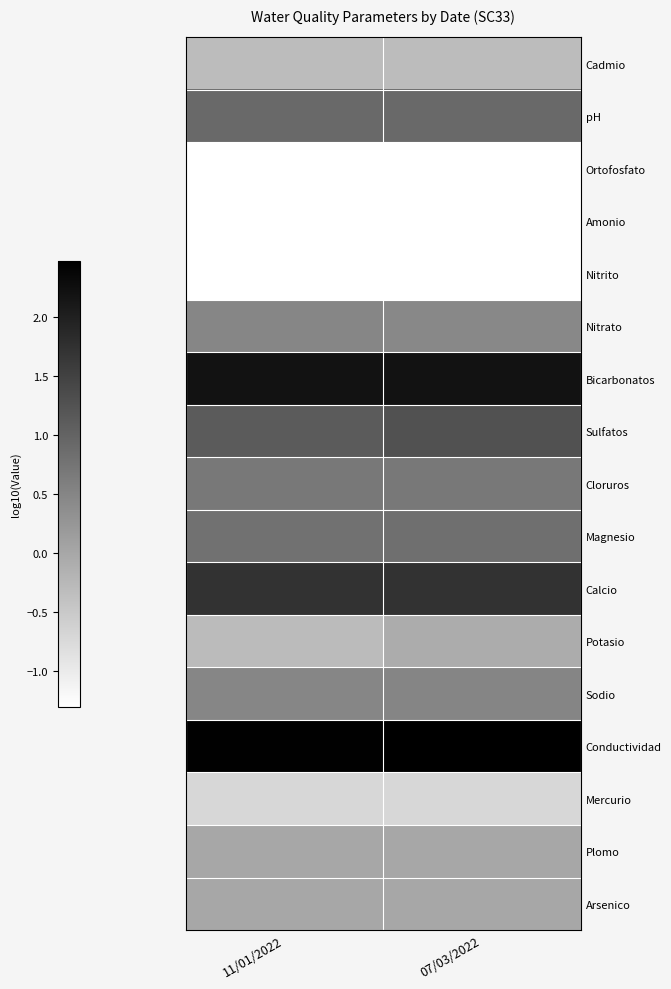

Reading left to right, extract all data points from this chart.

Cadmio: 11/01/2022=-0.3	07/03/2022=-0.3
pH: 11/01/2022=0.9	07/03/2022=0.9
Ortofosfato: 11/01/2022=-1.3	07/03/2022=-1.3
Amonio: 11/01/2022=-1.3	07/03/2022=-1.3
Nitrito: 11/01/2022=-1.3	07/03/2022=-1.3
Nitrato: 11/01/2022=0.5	07/03/2022=0.5
Bicarbonatos: 11/01/2022=2.2	07/03/2022=2.2
Sulfatos: 11/01/2022=1.1	07/03/2022=1.3
Cloruros: 11/01/2022=0.7	07/03/2022=0.7
Magnesio: 11/01/2022=0.8	07/03/2022=0.8
Calcio: 11/01/2022=1.7	07/03/2022=1.7
Potasio: 11/01/2022=-0.3	07/03/2022=-0.1
Sodio: 11/01/2022=0.5	07/03/2022=0.5
Conductividad: 11/01/2022=2.4	07/03/2022=2.5
Mercurio: 11/01/2022=-0.7	07/03/2022=-0.7
Plomo: 11/01/2022=0.0	07/03/2022=0.0
Arsenico: 11/01/2022=0.0	07/03/2022=0.0